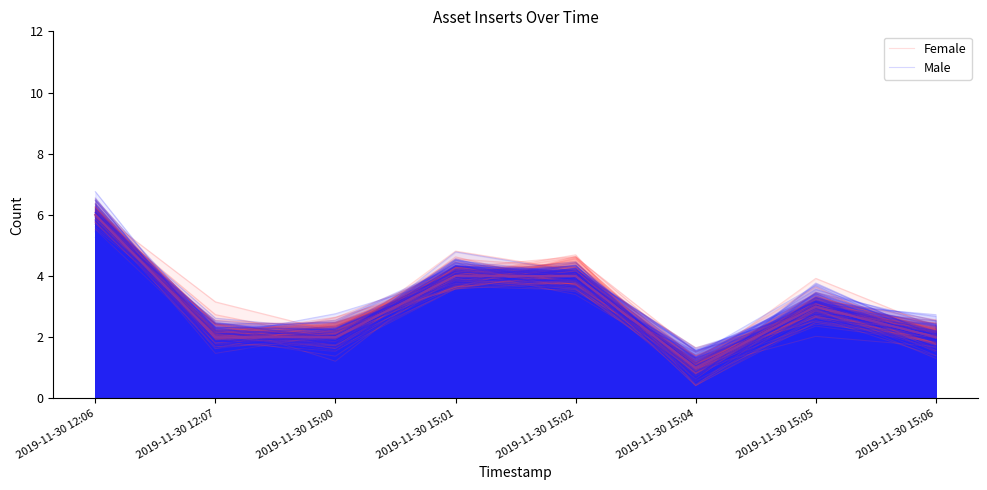

True or false: Male has more than 0 interior local peaks.

True